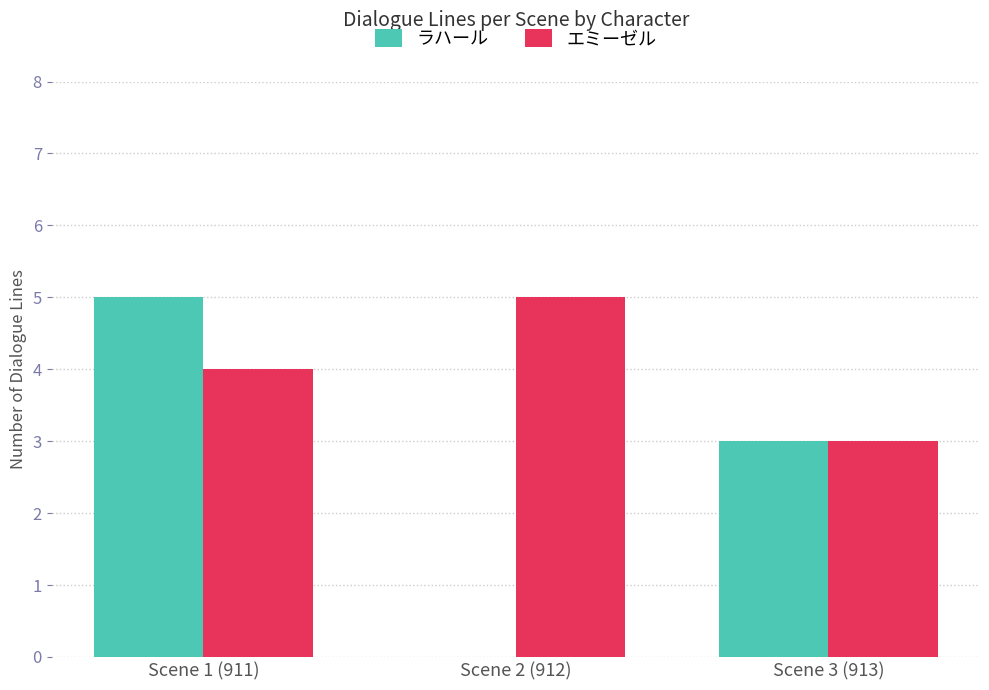

Which series changed the most between Scene 1 (911) and Scene 2 (912)?

ラハール